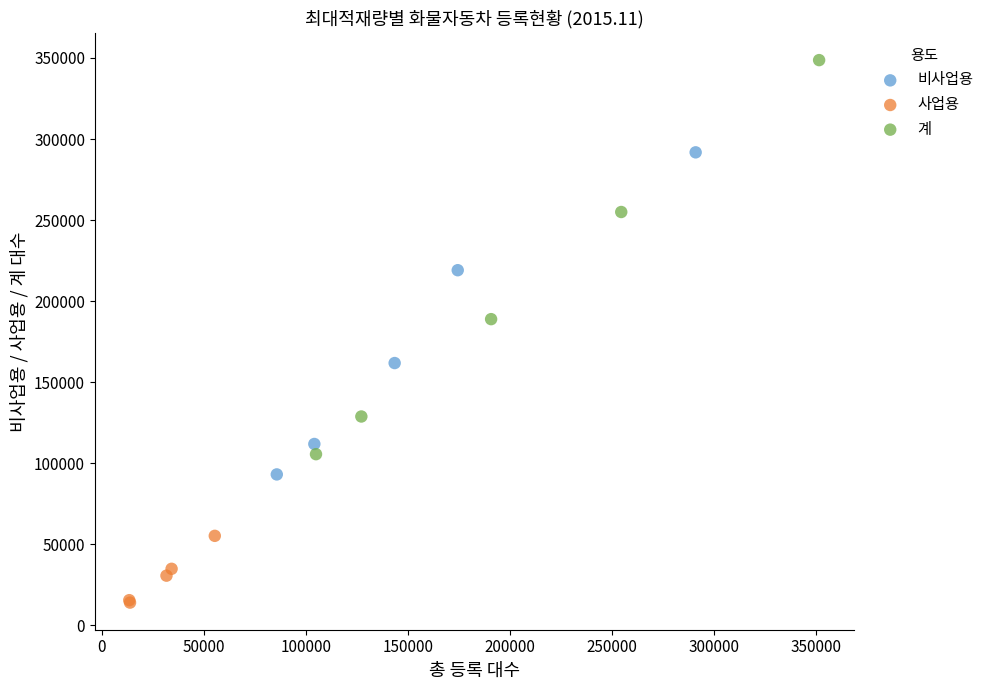

What are all the series names shown in the legend?

비사업용, 사업용, 계